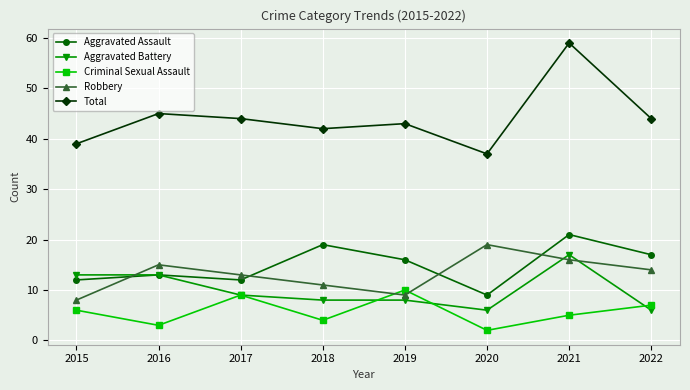

What is the value of the Criminal Sexual Assault point at the 7th from the left?

5